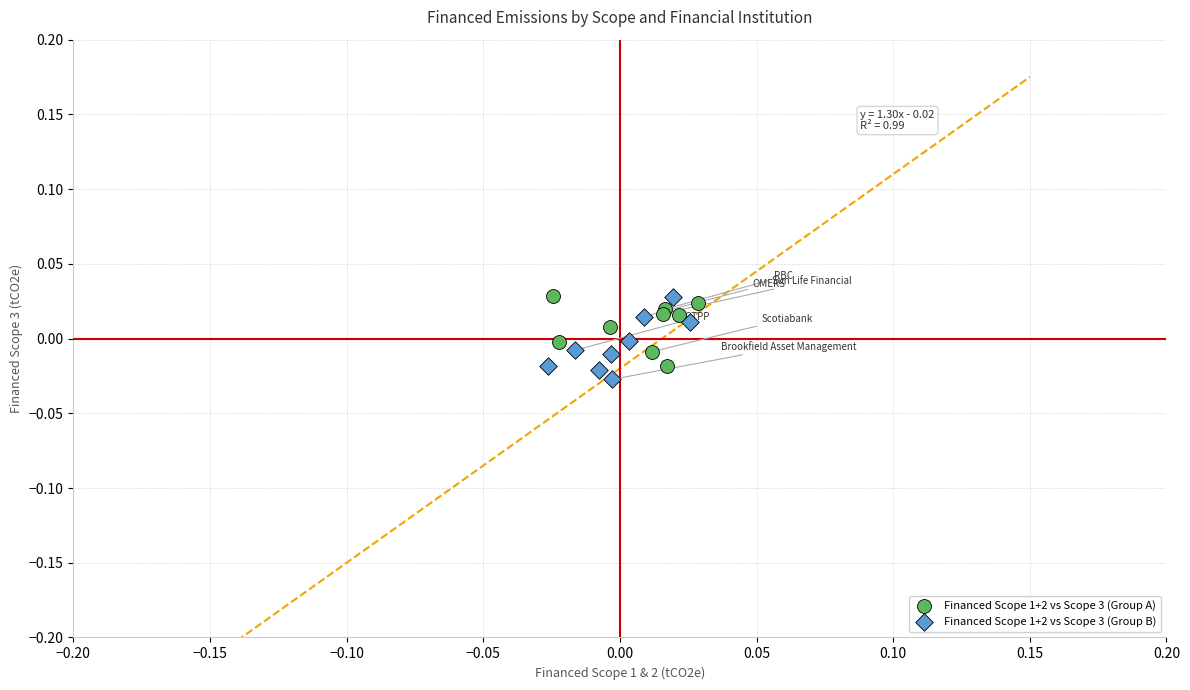

Which series contains the lowest Y value?

Financed Scope 1+2 vs Scope 3 (Group B)